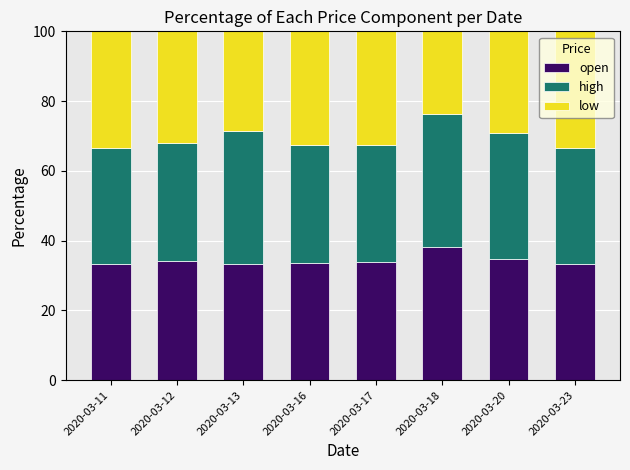

What is the minimum value for open?

33.3